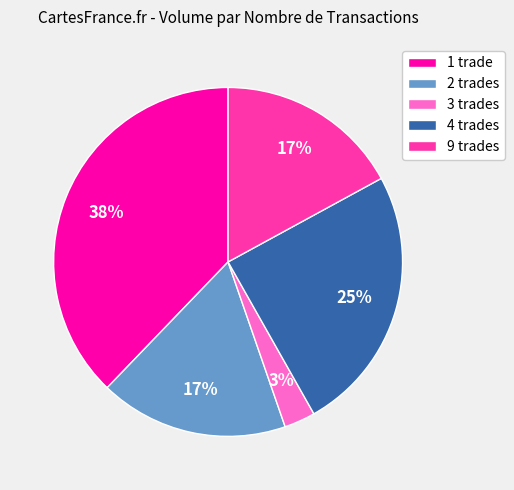

What is the largest slice in the pie chart?

1 trade